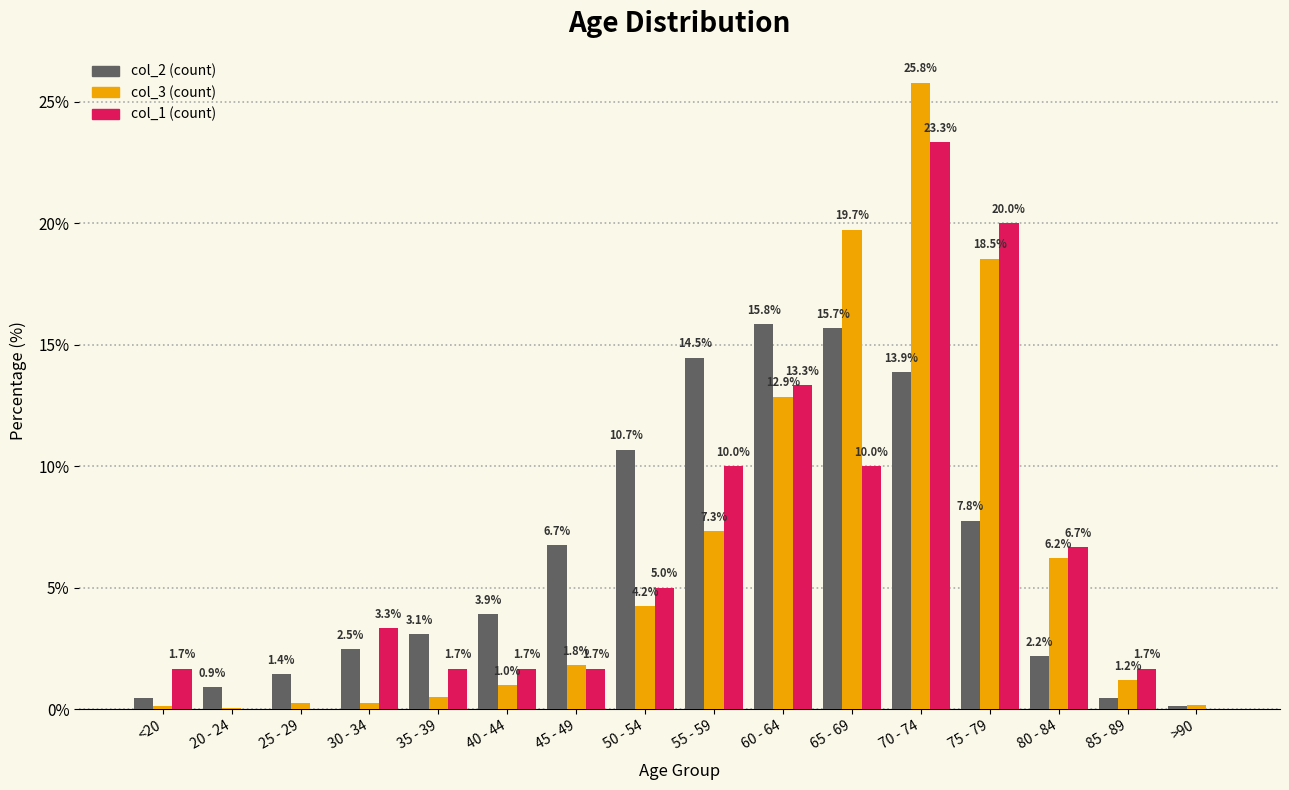

How many categories are shown in the chart?

16